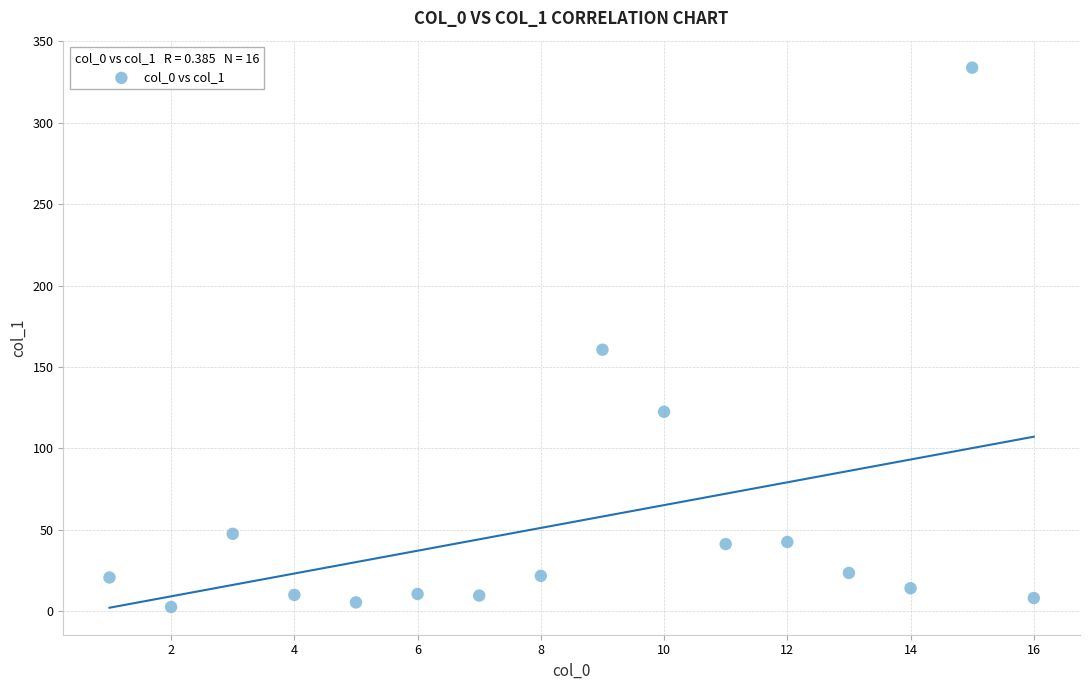

What Y value in the scatter plot is closest to 168?

160.6